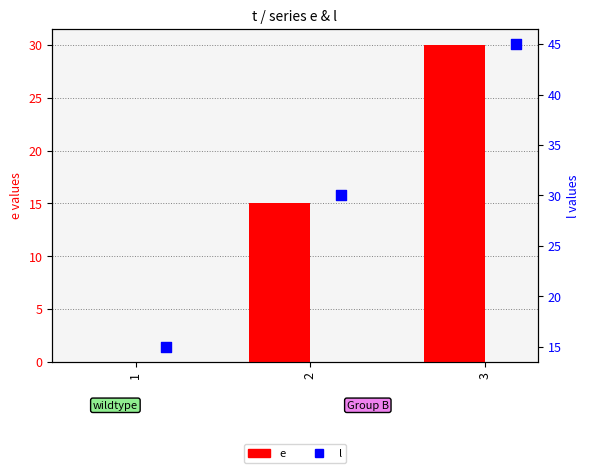

Which series reaches the maximum Y coordinate?

l